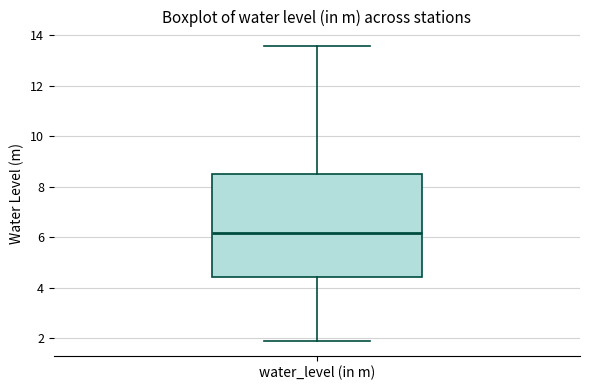

Transcribe this box plot: give where the median line is, the range the box spans, and where the two whiskers end, as read against the y-axis. The values are not printed on the chart, so give them approximately, as read against the axis.

median 6.2, box 4.4 to 8.4, whiskers 2.0 to 13.6